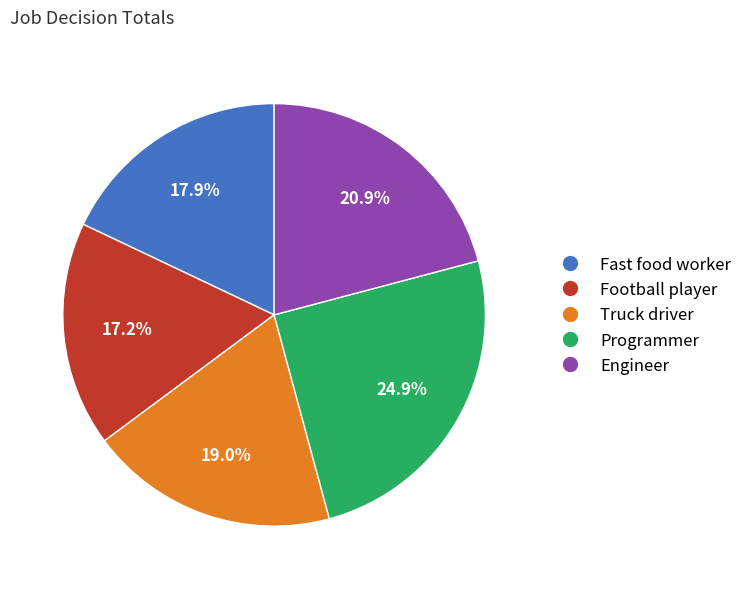

To the nearest percent, what is the combined percentage of Football player and Programmer?

42%